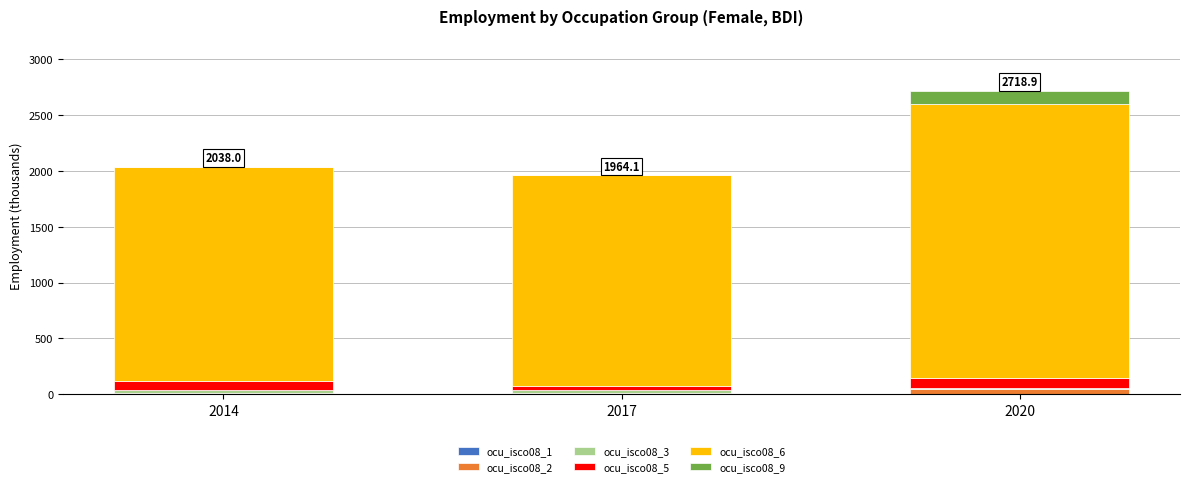

At which category is the sum across all series the highest?

2020